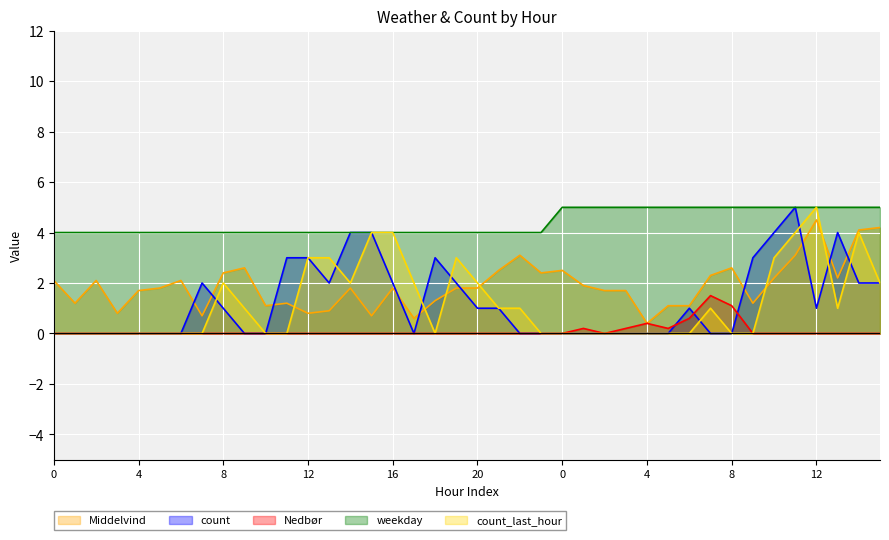

What is the difference between the count_last_hour values at 17 and 3?

2.0